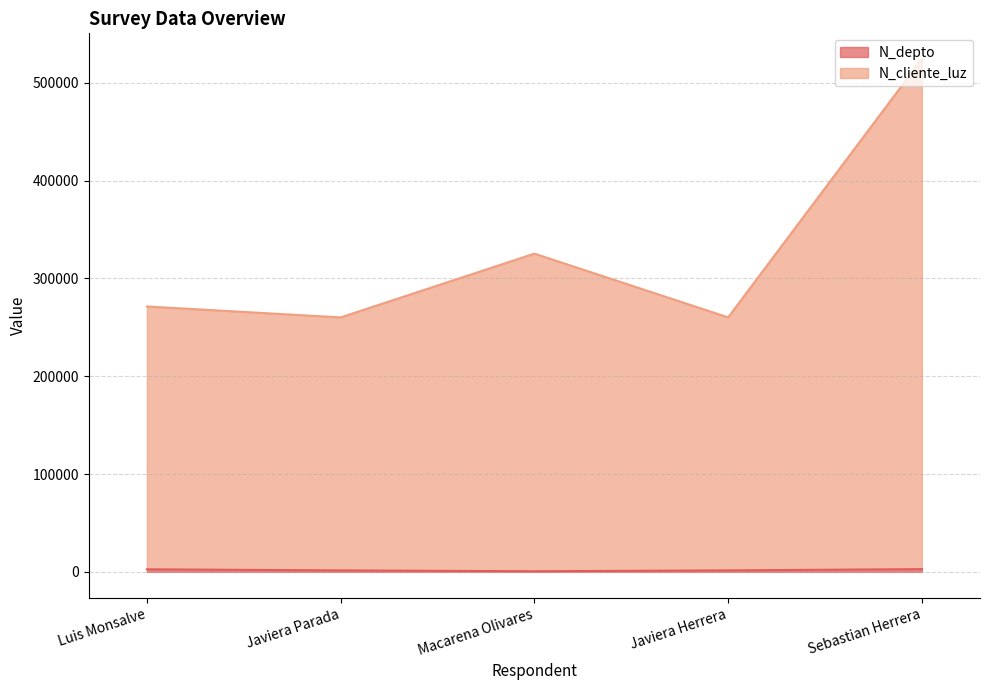

Rank the series by their average value, from highest to lowest.

N_cliente_luz, N_depto